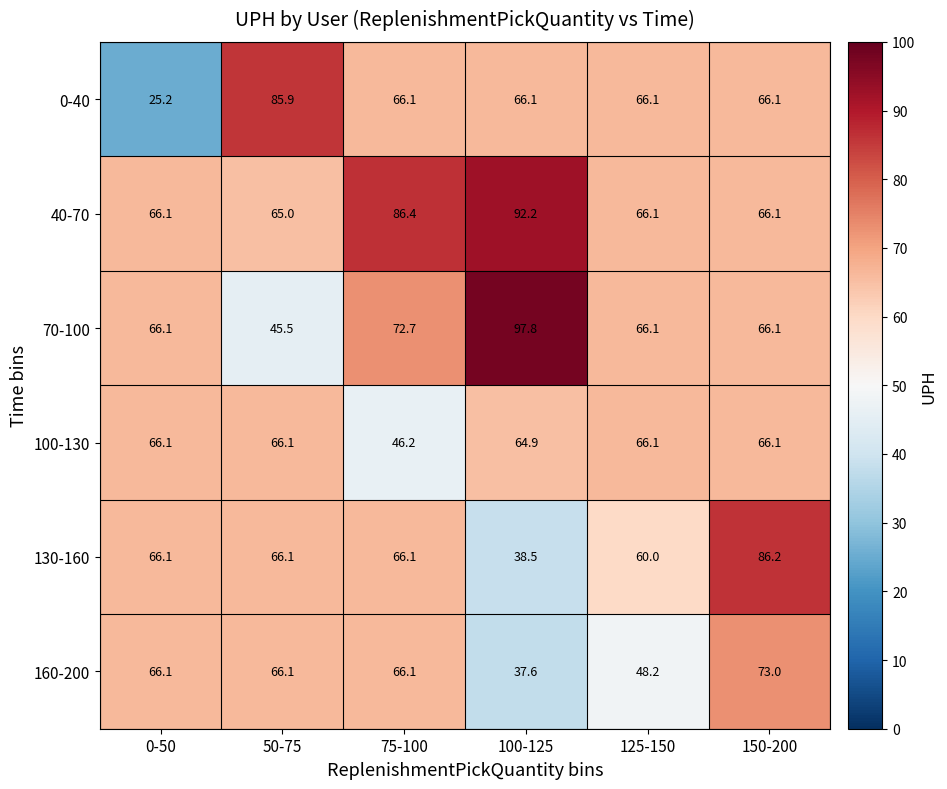

What is the difference between the maximum and minimum values in the 130-160 series?

47.7